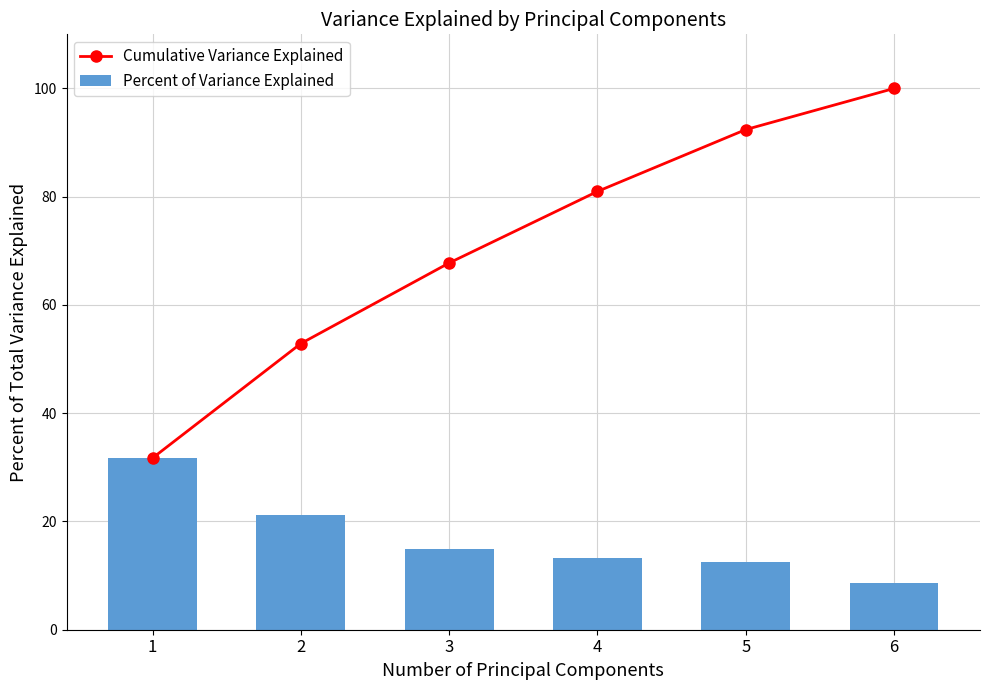

What is the value of the Percent of Variance Explained bar at the 3rd from the left?

14.9